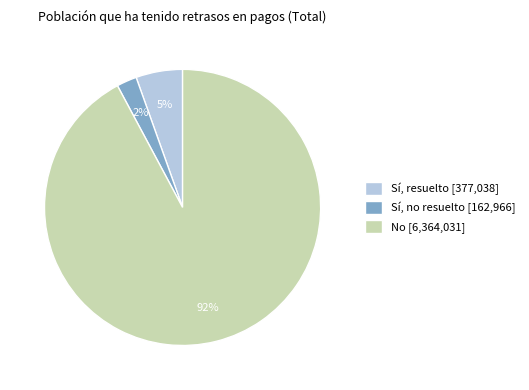

The Sí, no resuelto slice represents 12% of the pie. True or false?

False